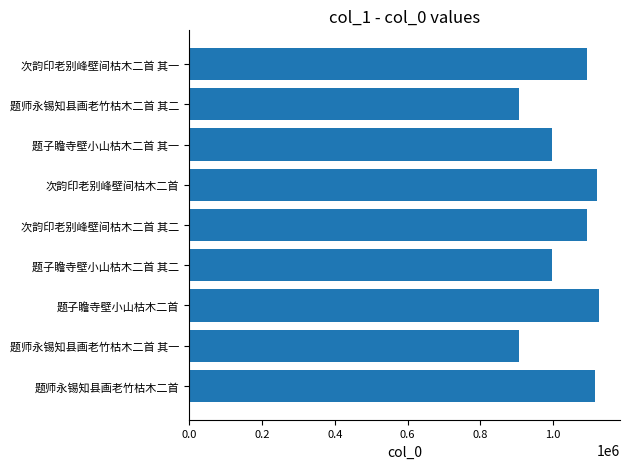

How many categories are shown in the chart?

9